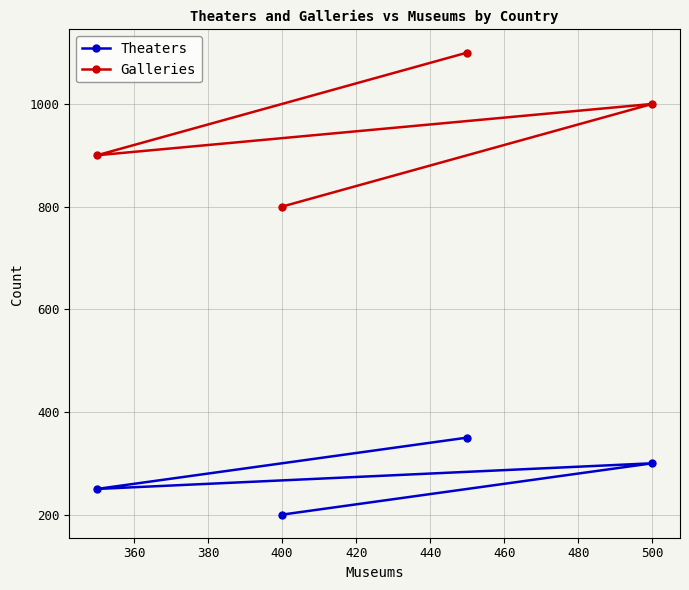

Between 400 and 500, which series saw the biggest shift?

Galleries